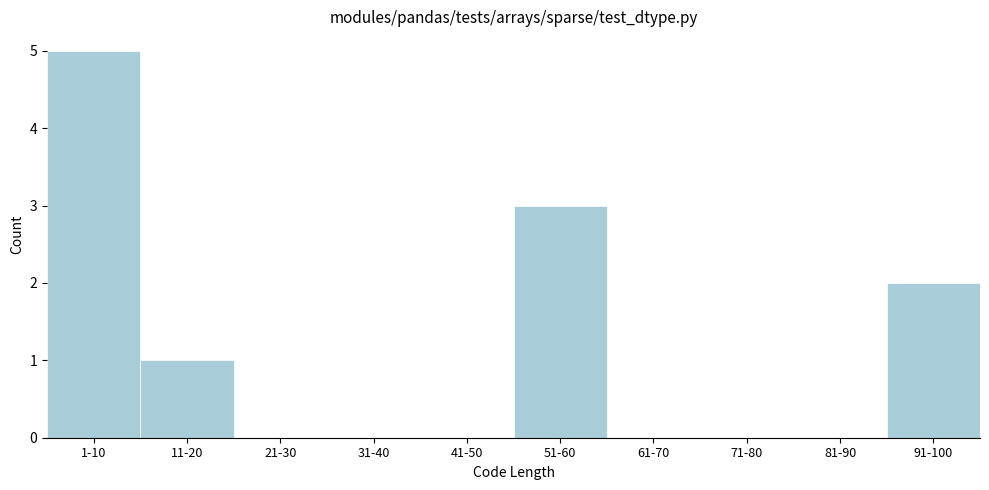

Reading left to right, list all the values displayed in this chart.

1-10=5	11-20=1	21-30=0	31-40=0	41-50=0	51-60=3	61-70=0	71-80=0	81-90=0	91-100=2